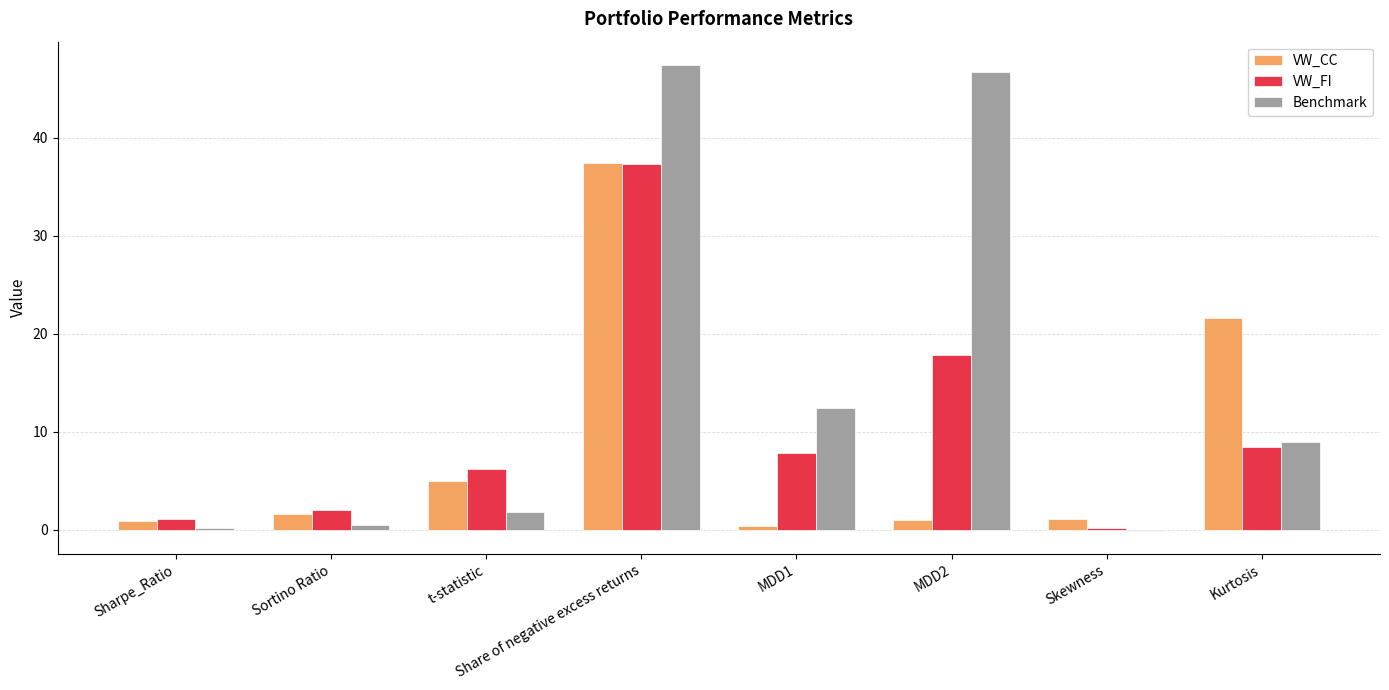

At which category is the sum across all series the highest?

Share of negative excess returns